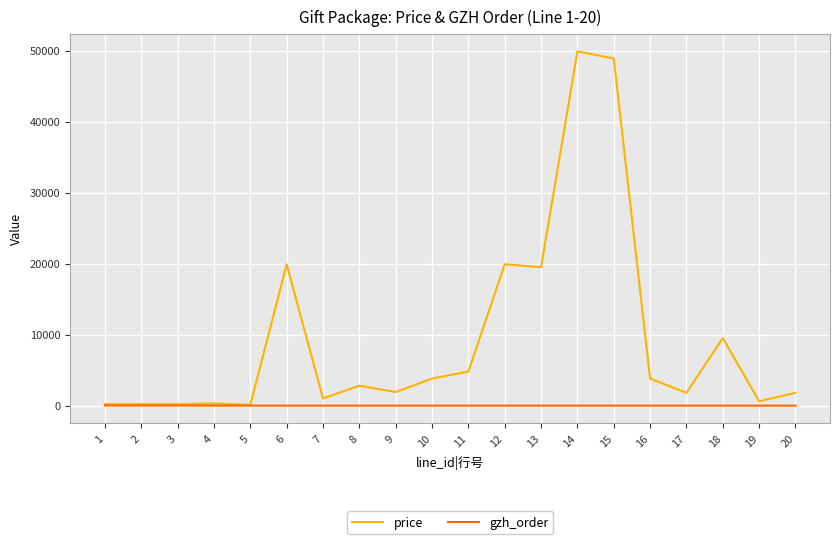

What is the average value of the gzh_order series?

-5